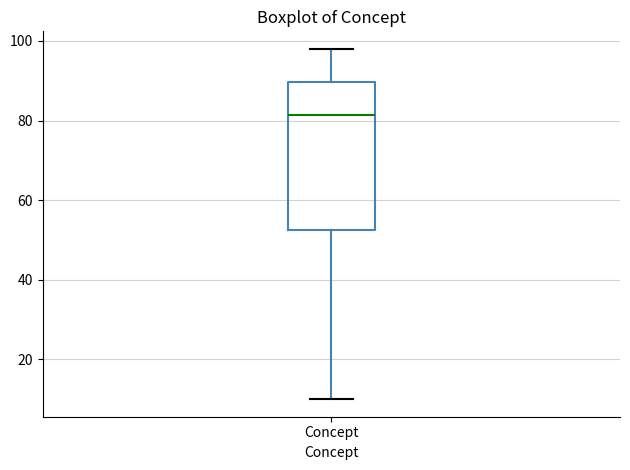

Transcribe this box plot: give where the median line is, the range the box spans, and where the two whiskers end, as read against the y-axis. The values are not printed on the chart, so give them approximately, as read against the axis.

median 82, box 52 to 90, whiskers 10 to 98